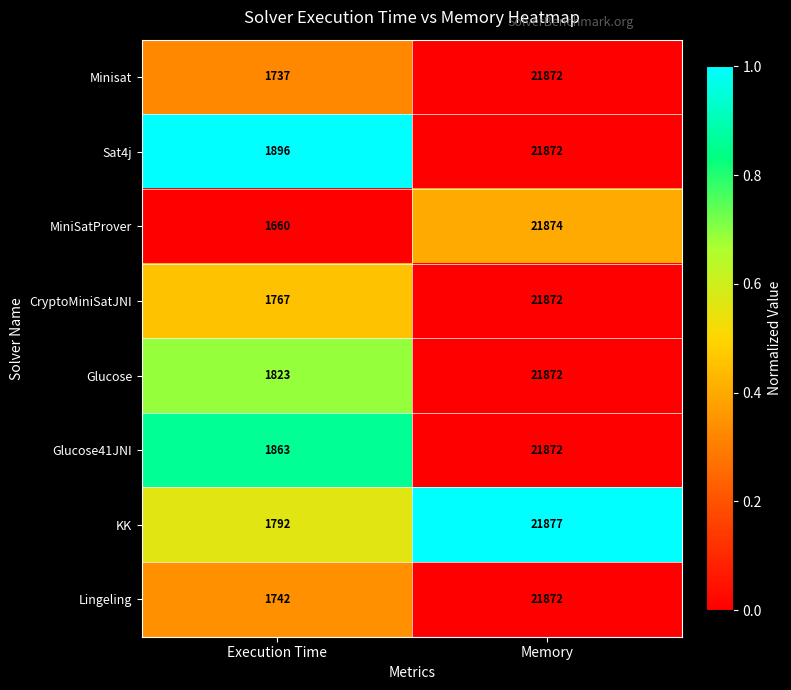

Is the value of Lingeling at Execution Time greater than the value of CryptoMiniSatJNI at Memory?

No